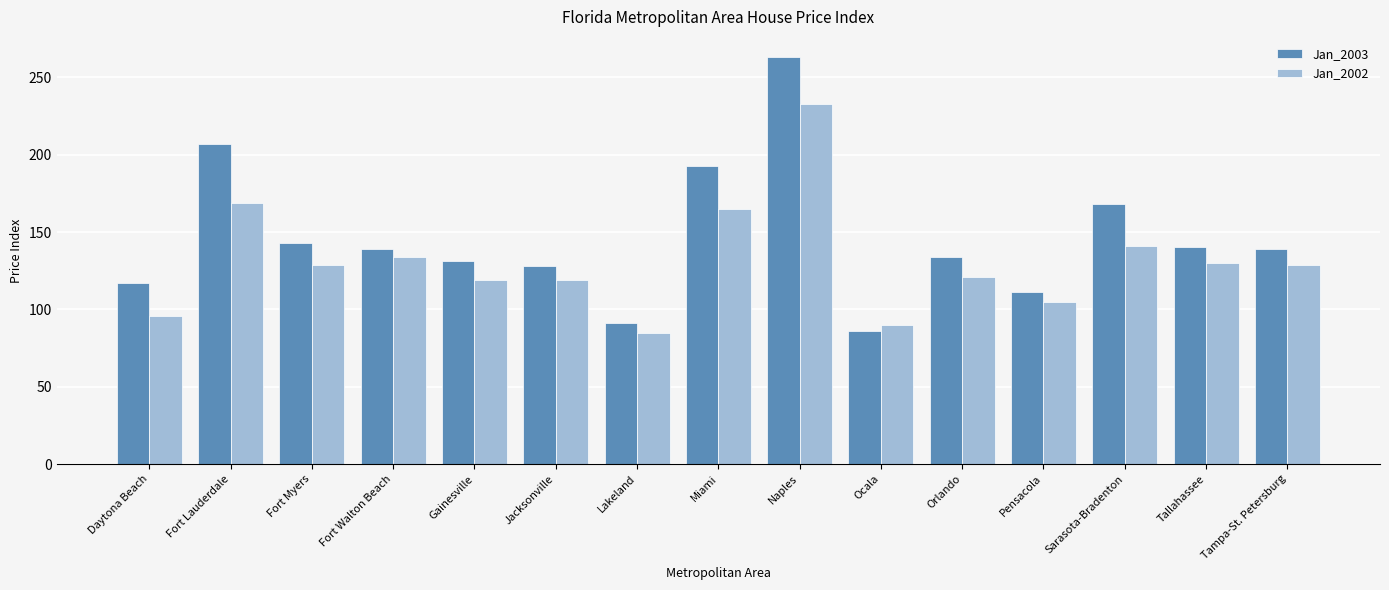

What is the label of the 7th bar from the left?

Lakeland